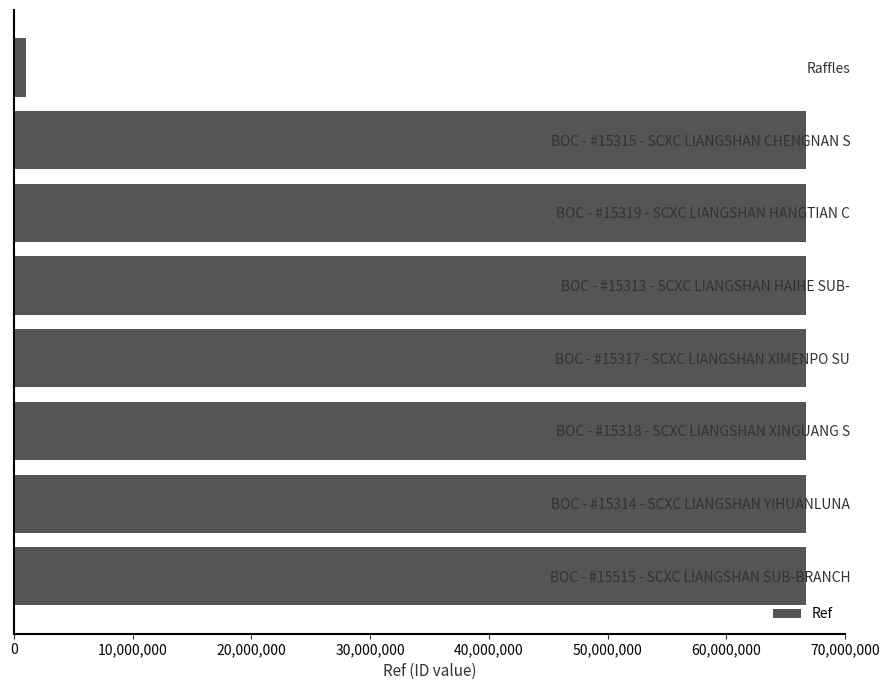

How many bars are there in total?

8